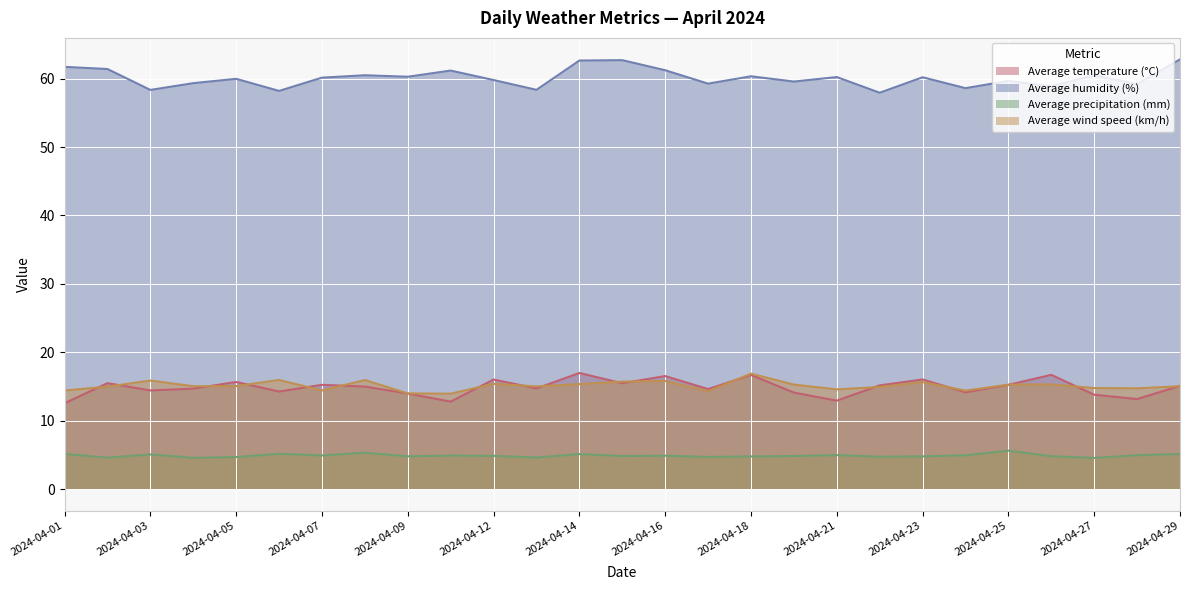

Reading left to right, list all the values displayed in this chart.

Average temperature (°C): 2024-04-01=12.5	2024-04-02=15.5	2024-04-03=14.4	2024-04-04=14.7	2024-04-05=15.7	2024-04-06=14.3	2024-04-07=15.2	2024-04-08=15.0	2024-04-09=14.0	2024-04-11=12.8	2024-04-12=16.0	2024-04-13=14.7	2024-04-14=17.0	2024-04-15=15.5	2024-04-16=16.5	2024-04-17=14.6	2024-04-18=16.7	2024-04-19=14.1	2024-04-21=12.9	2024-04-22=15.2	2024-04-23=16.0	2024-04-24=14.1	2024-04-25=15.2	2024-04-26=16.7	2024-04-27=13.8	2024-04-28=13.2	2024-04-29=15.1
Average humidity (%): 2024-04-01=61.7	2024-04-02=61.4	2024-04-03=58.4	2024-04-04=59.3	2024-04-05=60.0	2024-04-06=58.2	2024-04-07=60.2	2024-04-08=60.5	2024-04-09=60.3	2024-04-11=61.2	2024-04-12=59.8	2024-04-13=58.4	2024-04-14=62.7	2024-04-15=62.7	2024-04-16=61.2	2024-04-17=59.3	2024-04-18=60.4	2024-04-19=59.6	2024-04-21=60.2	2024-04-22=57.9	2024-04-23=60.2	2024-04-24=58.6	2024-04-25=59.7	2024-04-26=58.9	2024-04-27=60.5	2024-04-28=59.2	2024-04-29=62.8
Average precipitation (mm): 2024-04-01=5.1	2024-04-02=4.6	2024-04-03=5.1	2024-04-04=4.6	2024-04-05=4.7	2024-04-06=5.2	2024-04-07=4.9	2024-04-08=5.3	2024-04-09=4.8	2024-04-11=4.9	2024-04-12=4.9	2024-04-13=4.6	2024-04-14=5.1	2024-04-15=4.8	2024-04-16=4.9	2024-04-17=4.7	2024-04-18=4.8	2024-04-19=4.8	2024-04-21=5.0	2024-04-22=4.7	2024-04-23=4.8	2024-04-24=4.9	2024-04-25=5.6	2024-04-26=4.8	2024-04-27=4.6	2024-04-28=4.9	2024-04-29=5.1
Average wind speed (km/h): 2024-04-01=14.4	2024-04-02=15.0	2024-04-03=15.9	2024-04-04=15.0	2024-04-05=15.1	2024-04-06=16.0	2024-04-07=14.4	2024-04-08=15.9	2024-04-09=14.0	2024-04-11=13.9	2024-04-12=15.4	2024-04-13=15.0	2024-04-14=15.3	2024-04-15=15.7	2024-04-16=15.8	2024-04-17=14.3	2024-04-18=16.9	2024-04-19=15.3	2024-04-21=14.6	2024-04-22=14.9	2024-04-23=15.6	2024-04-24=14.4	2024-04-25=15.3	2024-04-26=15.3	2024-04-27=14.8	2024-04-28=14.7	2024-04-29=15.0